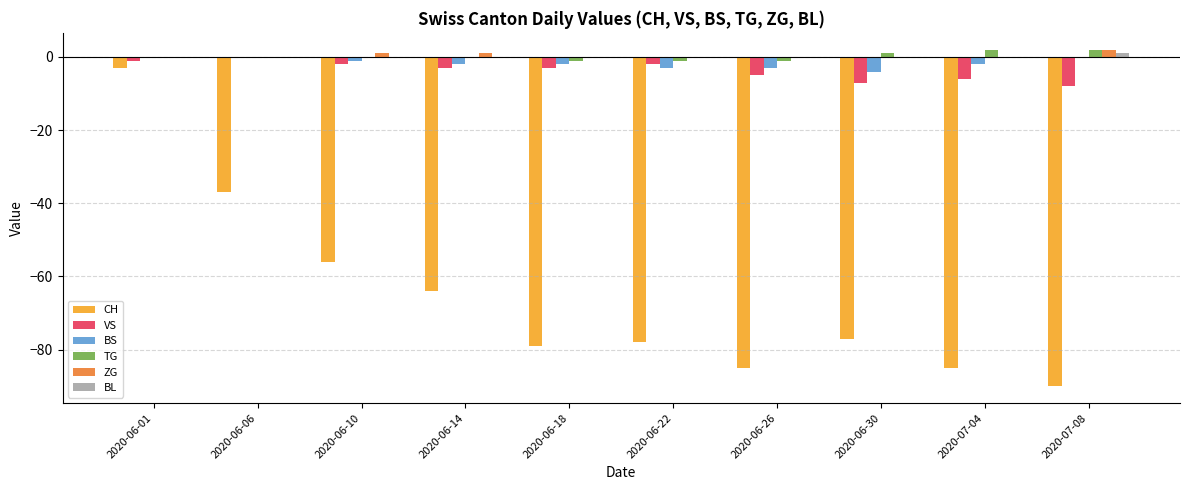

How many categories are shown in the chart?

10